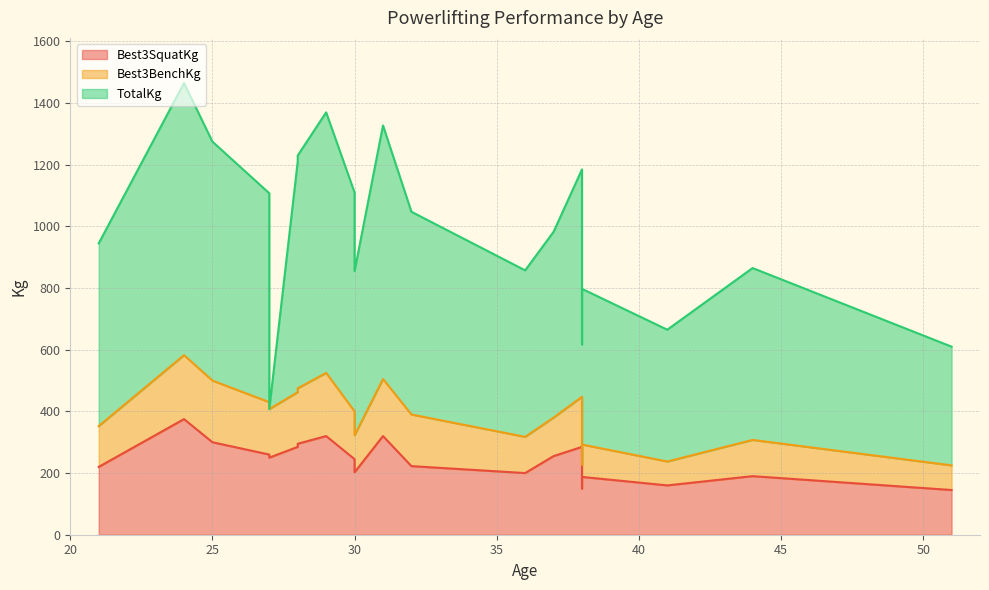

At which category is the sum across all series the highest?

24